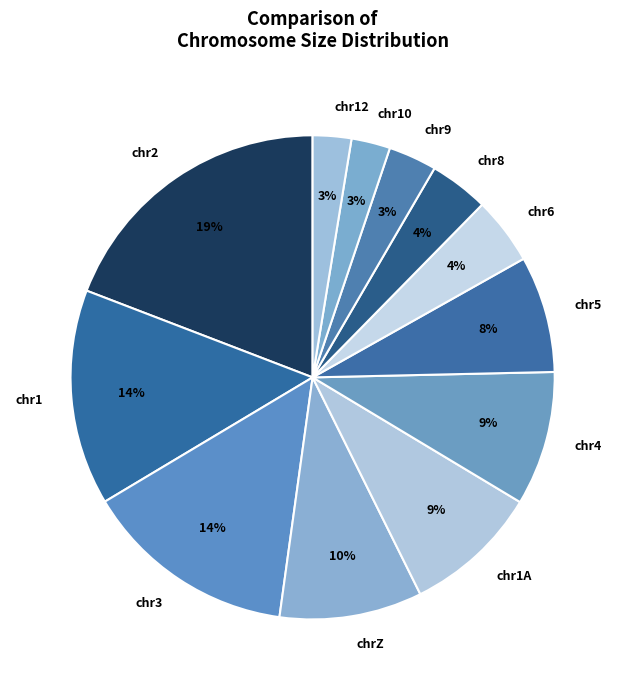

Do chr2 and chr3 together represent more than half of the pie?

No